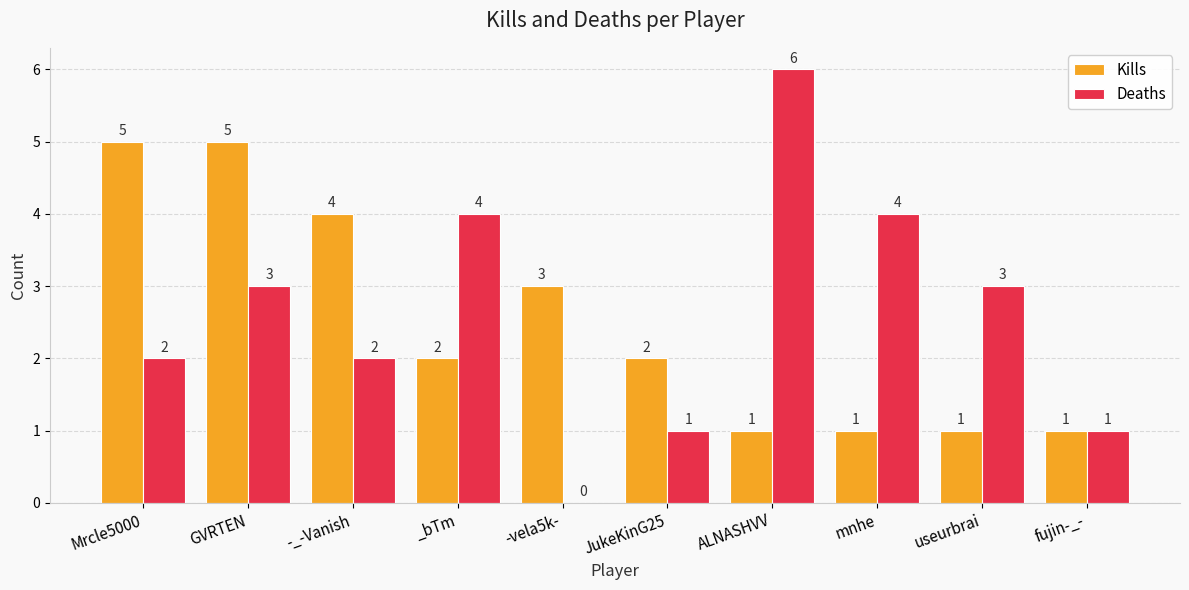

Where is Kills nearest to the value 3?

-vela5k-